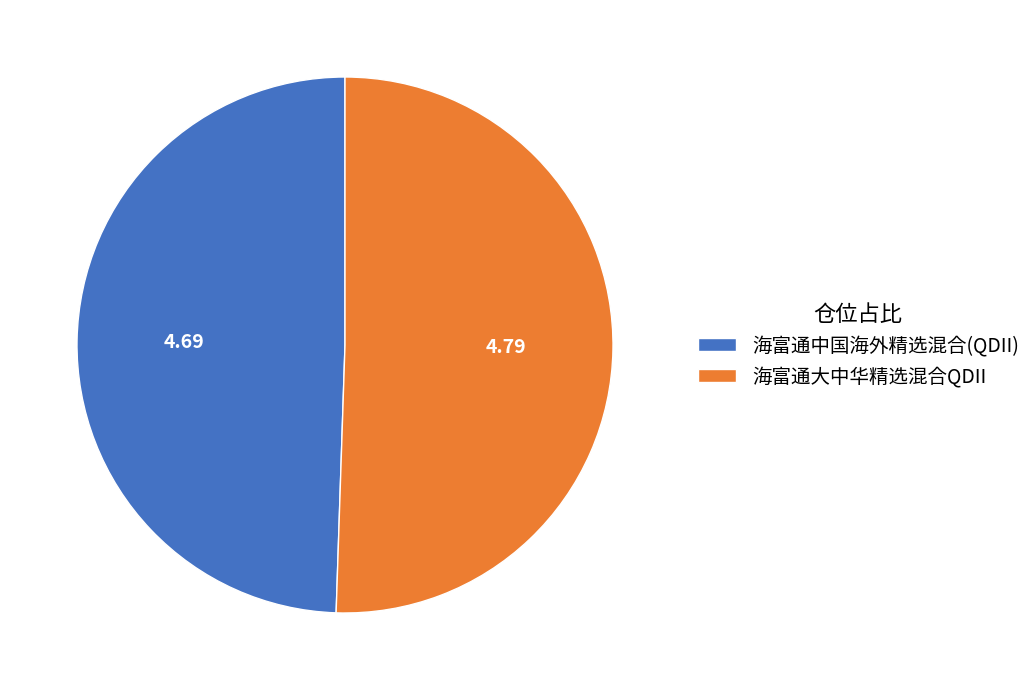

Is there any slice that represents more than half of the pie?

Yes